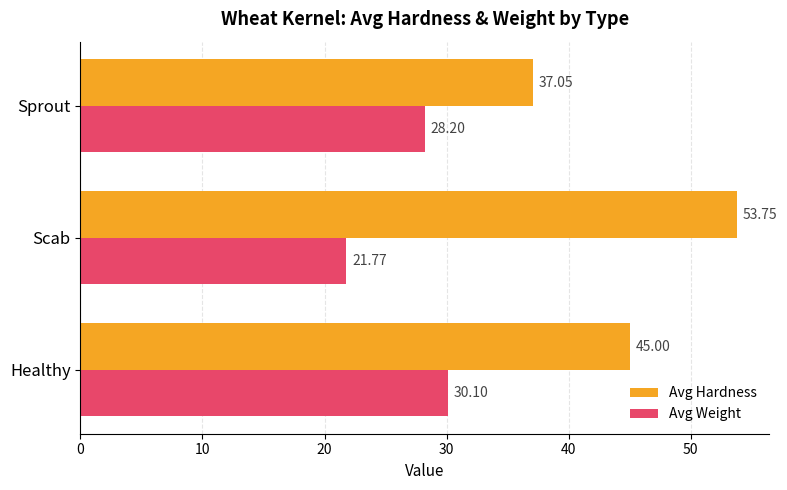

Which series has the largest total across all categories?

Avg Hardness